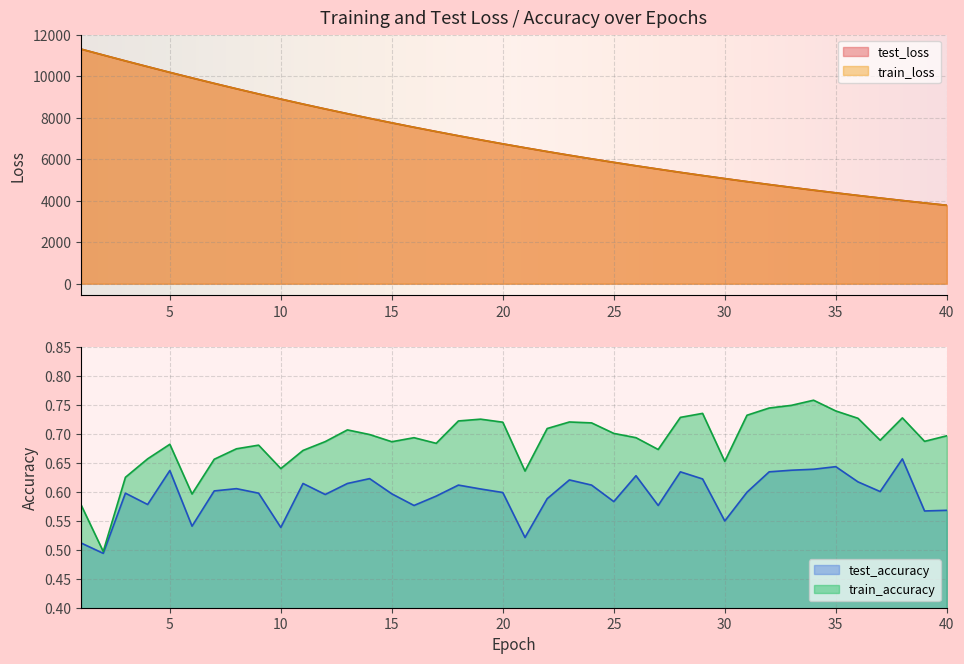

What is the difference between the highest and lowest values at 32?

4778.6